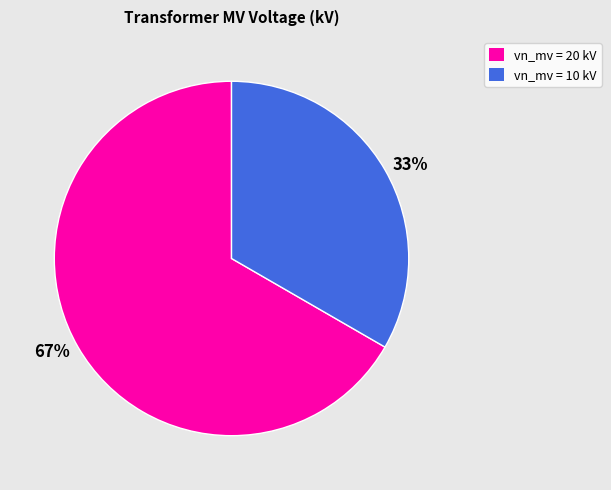

To the nearest percent, what is the average slice percentage?

50%